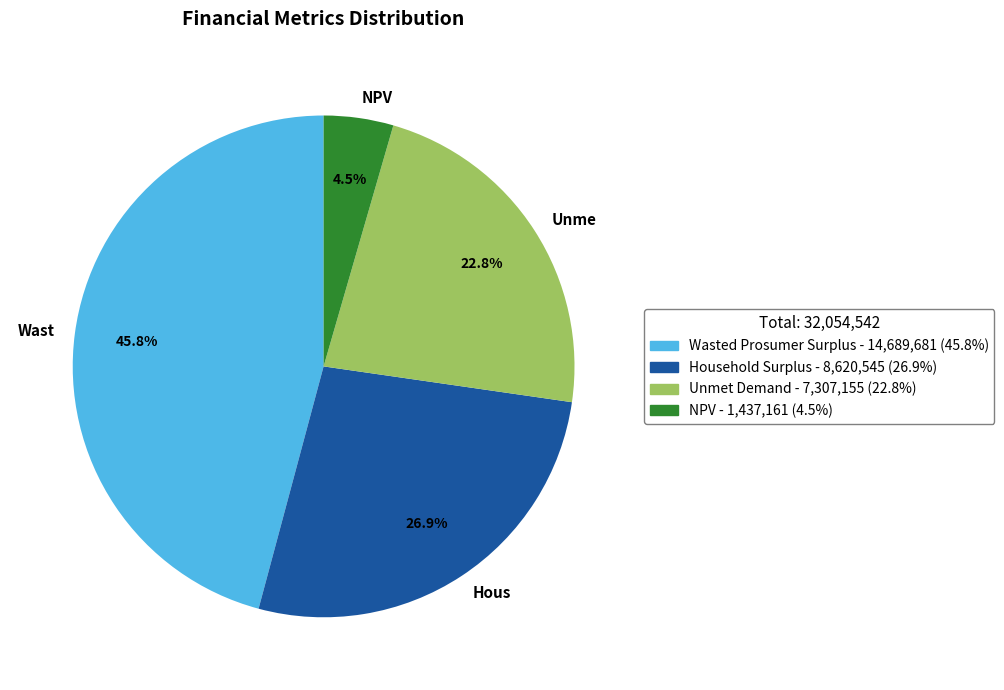

Count the number of slices in the pie.

4